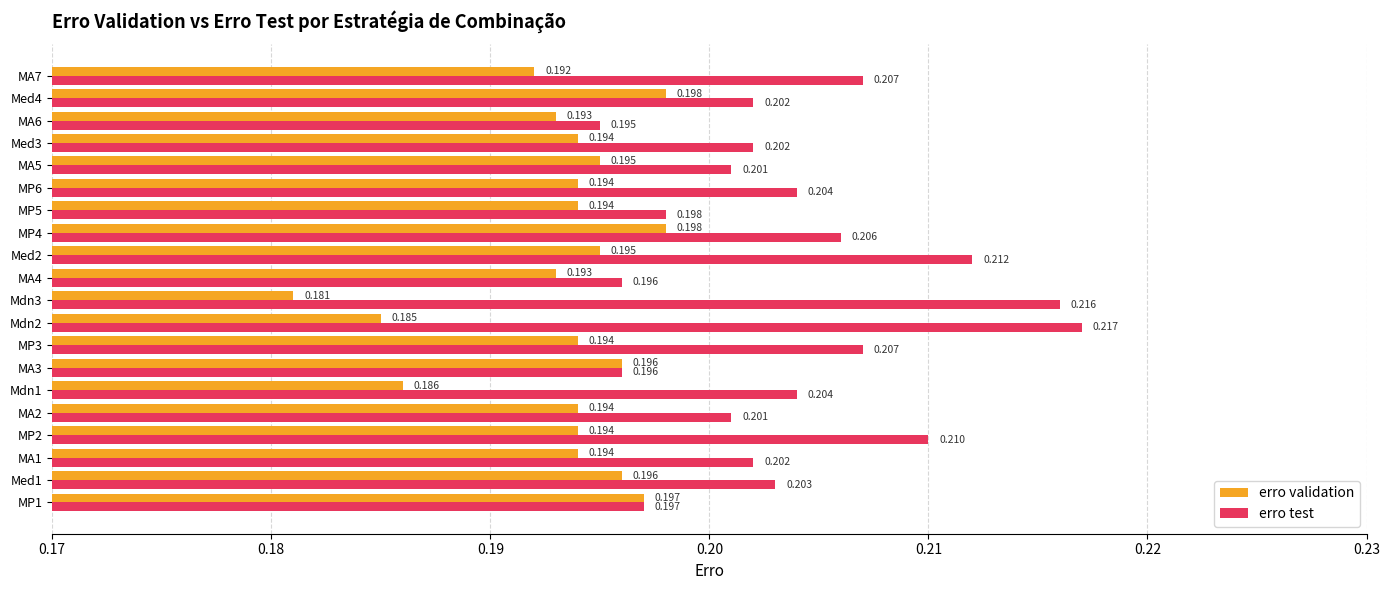

Is the value of erro validation at Med4 greater than the value of erro test at MA2?

No